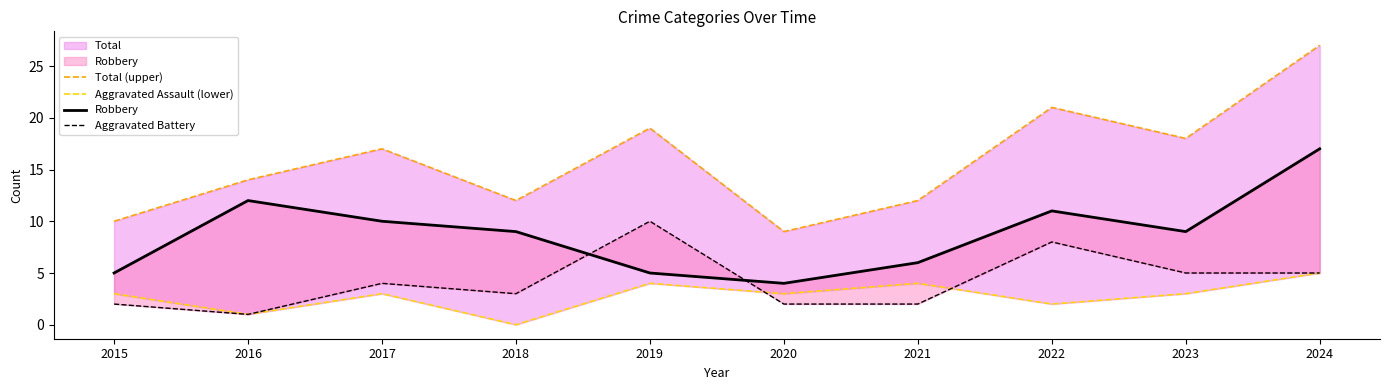

Which label corresponds to the largest value in the chart?

2024